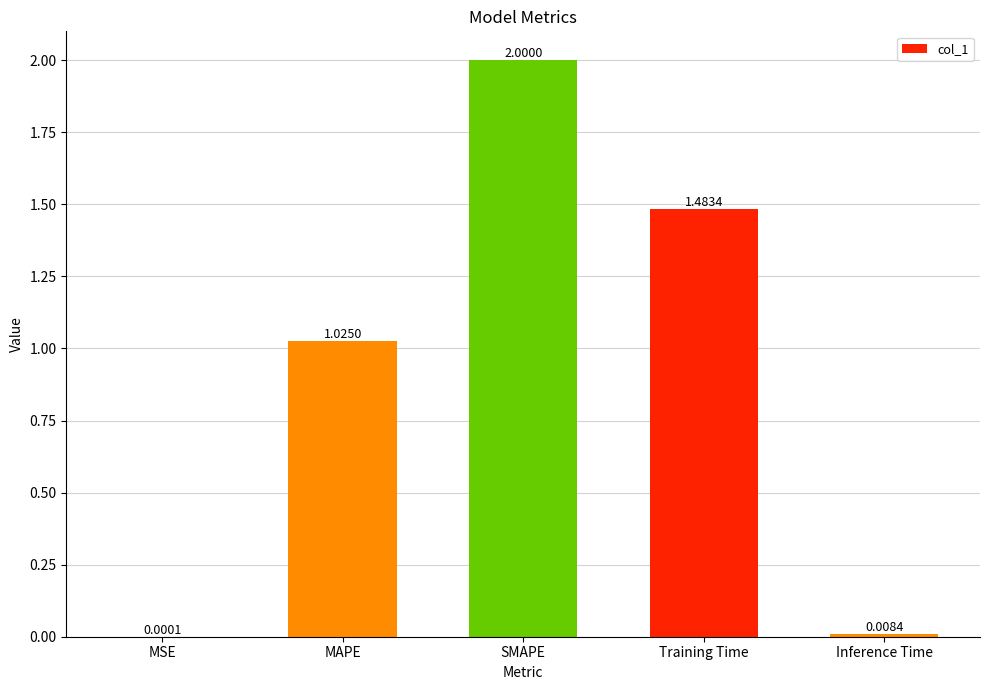

What is the difference between the values at SMAPE and Inference Time?

2.0